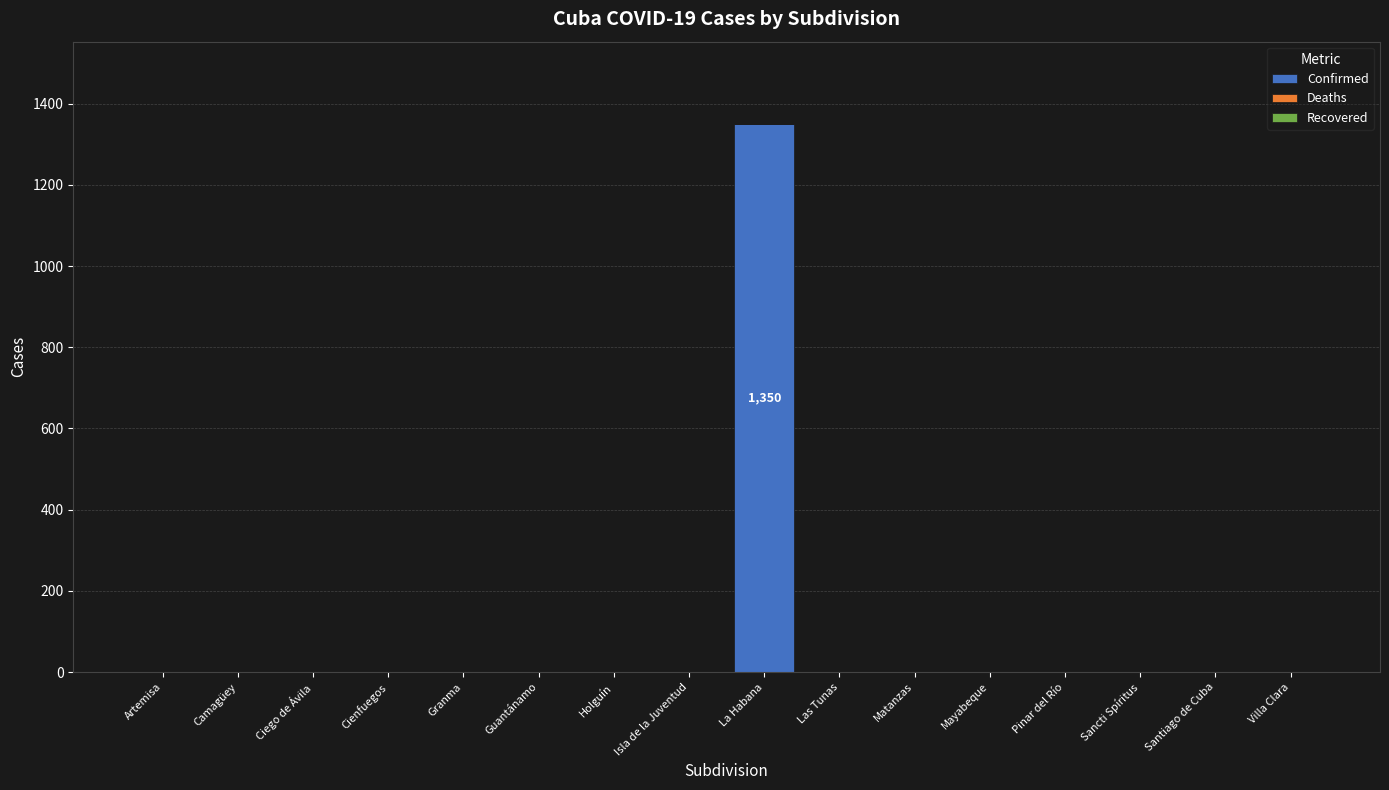

Reading left to right, transcribe all the data shown in this chart.

Artemisa=0	Camagüey=0	Ciego de Ávila=0	Cienfuegos=0	Granma=0	Guantánamo=0	Holguín=0	Isla de la Juventud=0	La Habana=1350	Las Tunas=0	Matanzas=0	Mayabeque=0	Pinar del Río=0	Sancti Spíritus=0	Santiago de Cuba=0	Villa Clara=0